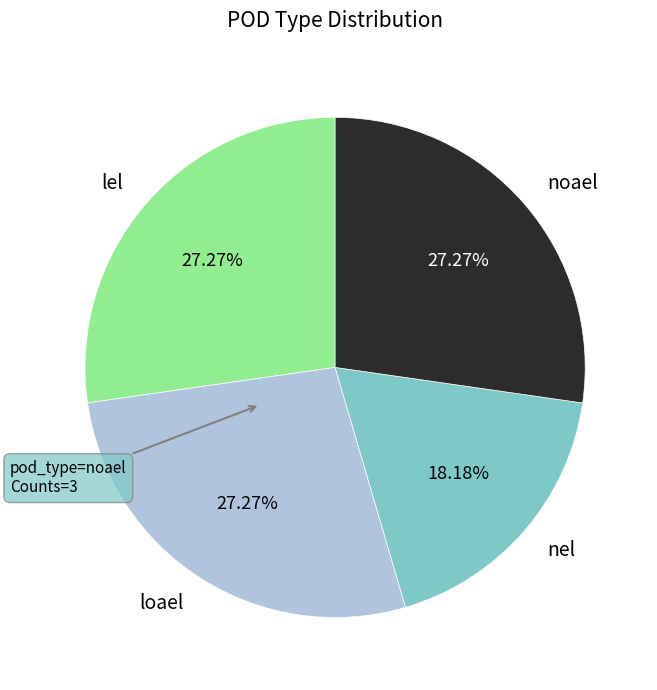

Which slice is the smallest?

nel